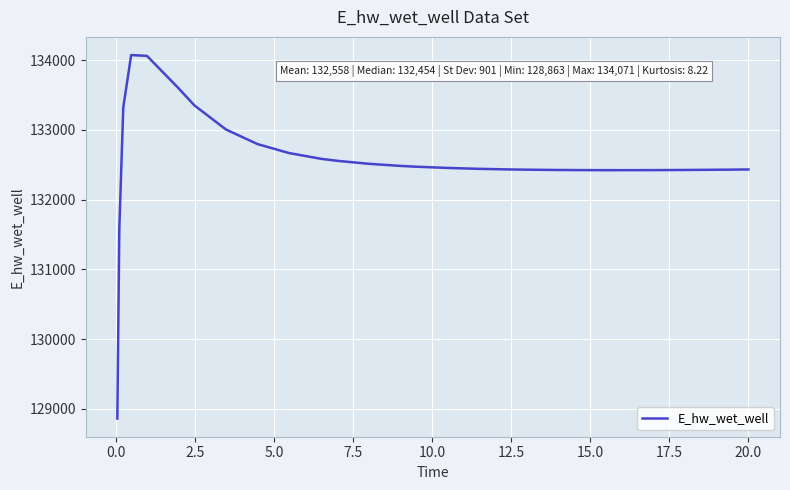

What is the difference between the second highest and second lowest values?

2480.0